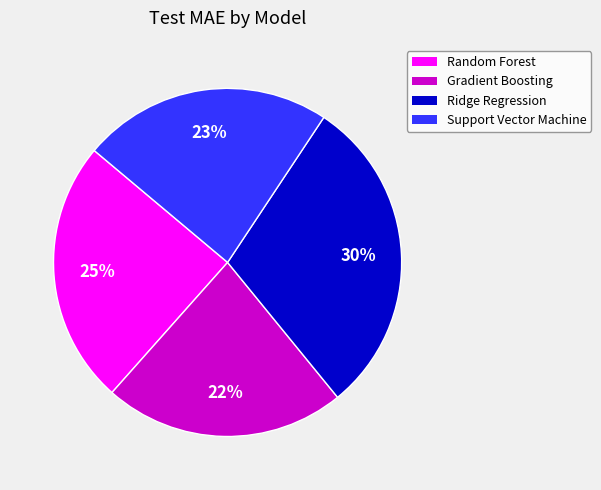

Approximately how many times larger is the value at Random Forest compared to Support Vector Machine?

1.1